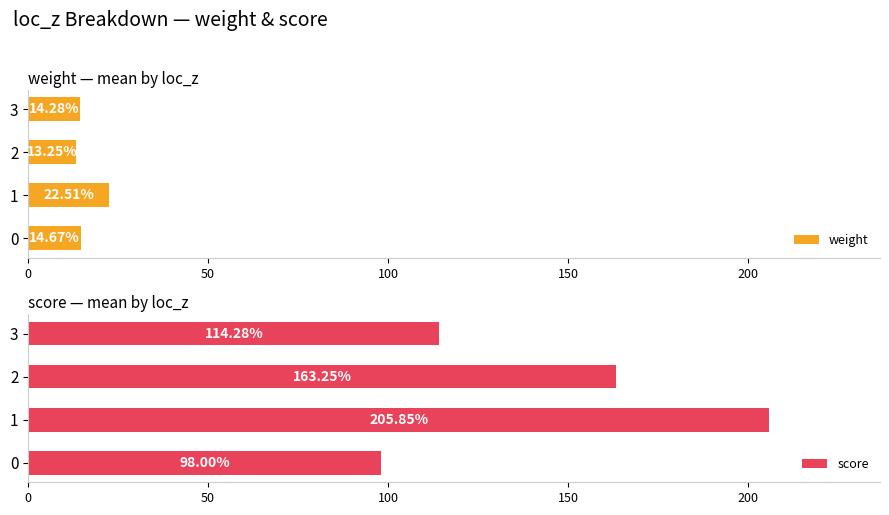

Reading left to right, extract all data points from this chart.

weight: 14.7	22.5	13.2	14.3
score: 98.0	205.8	163.2	114.3